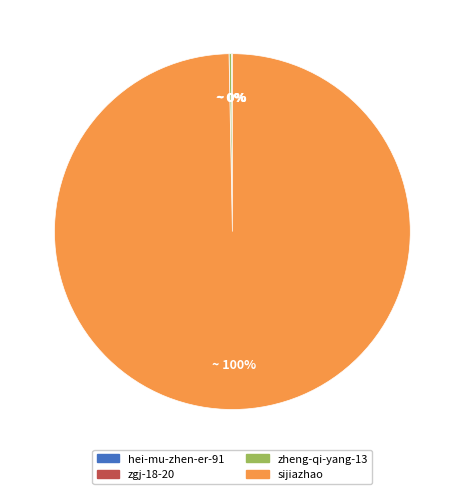

To the nearest percent, what is the difference between the largest and smallest slice percentages?

100%